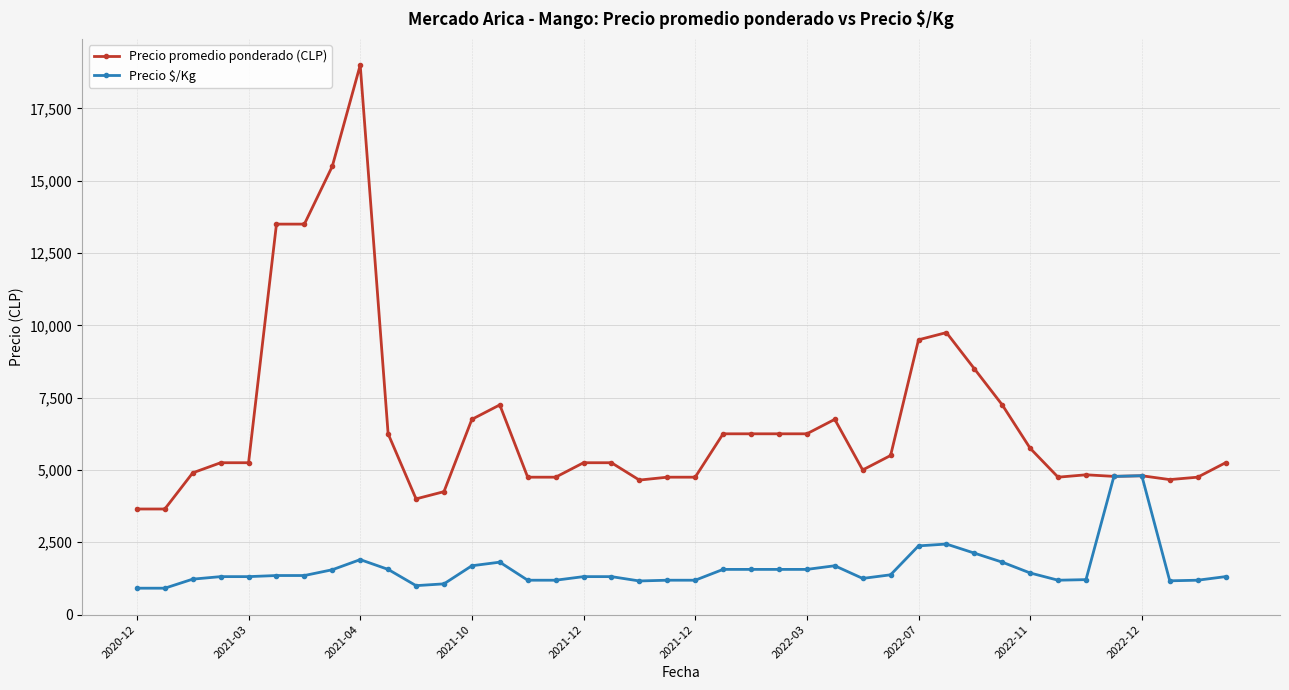

True or false: Precio promedio ponderado (CLP) has more than 0 points higher than both neighbors.

True